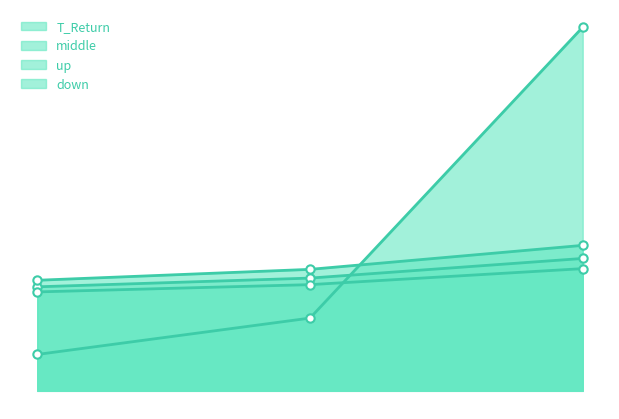

How many lines are shown in the chart?

4